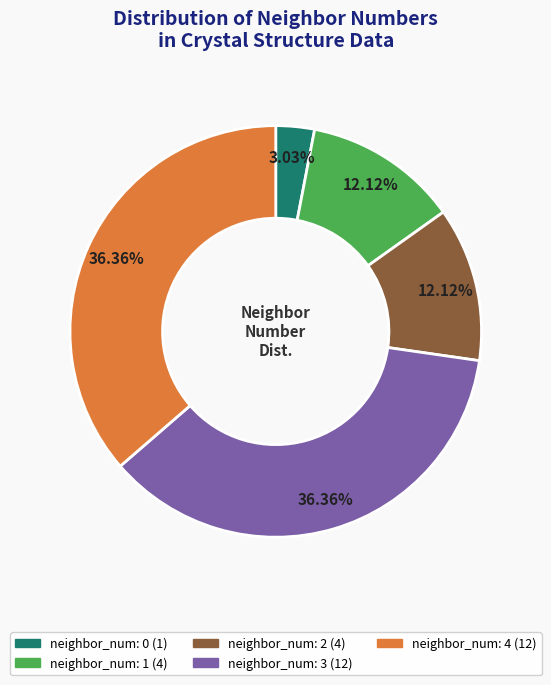

Is the sum of neighbor_num: 3 (12) and neighbor_num: 2 (4) greater than half?

No